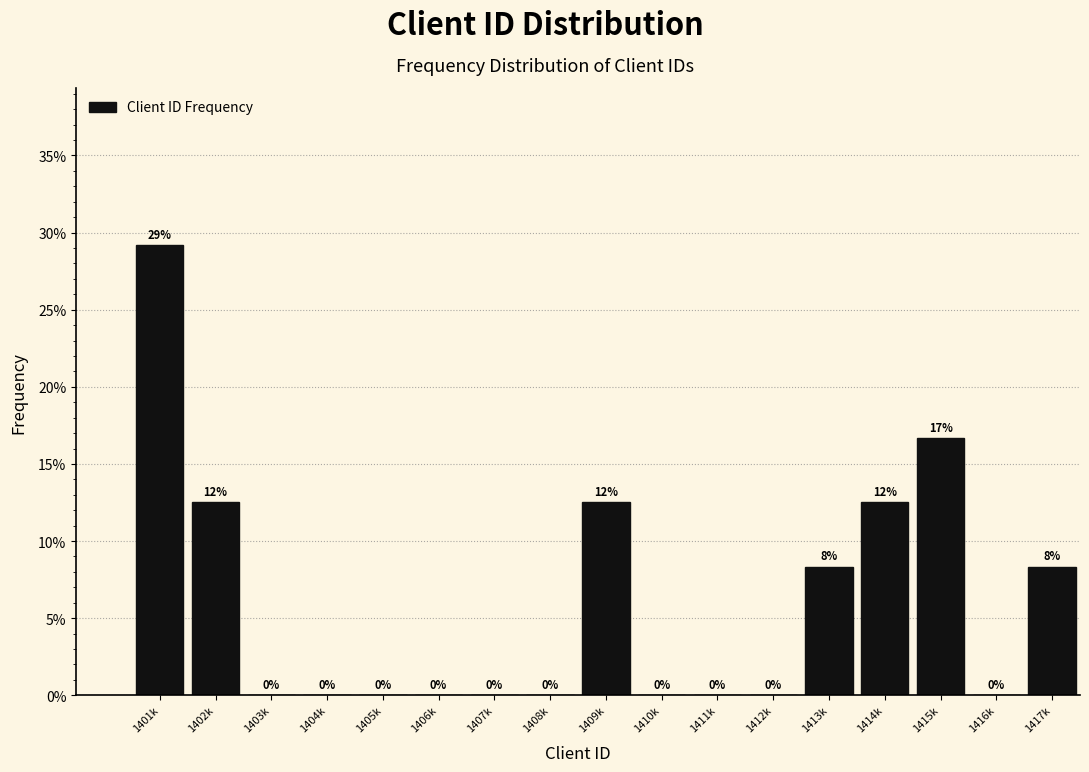

Which category has the highest value across all series?

1401k